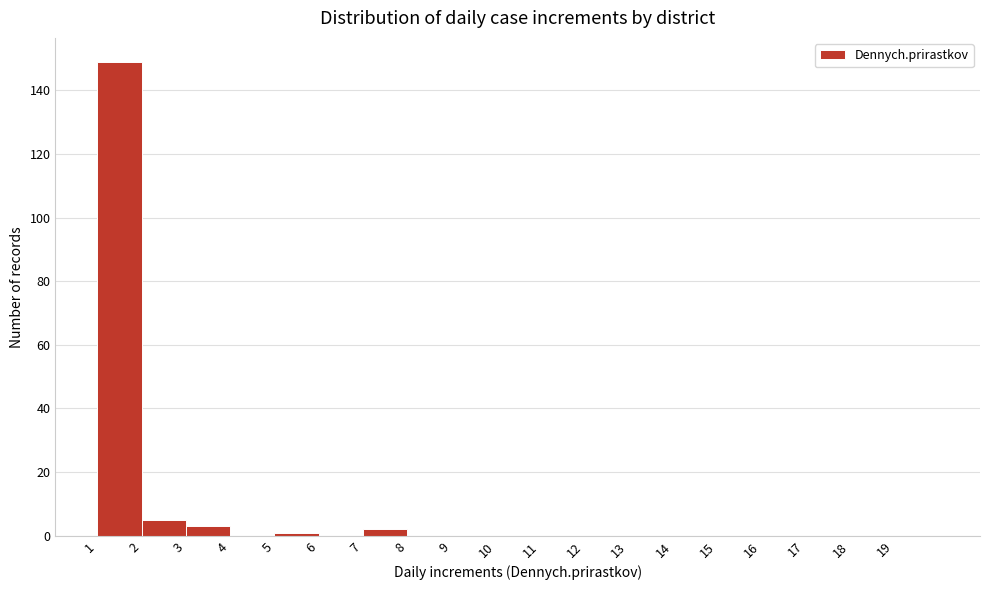

Over which range of the x-axis is the bar tallest?

1 to 2